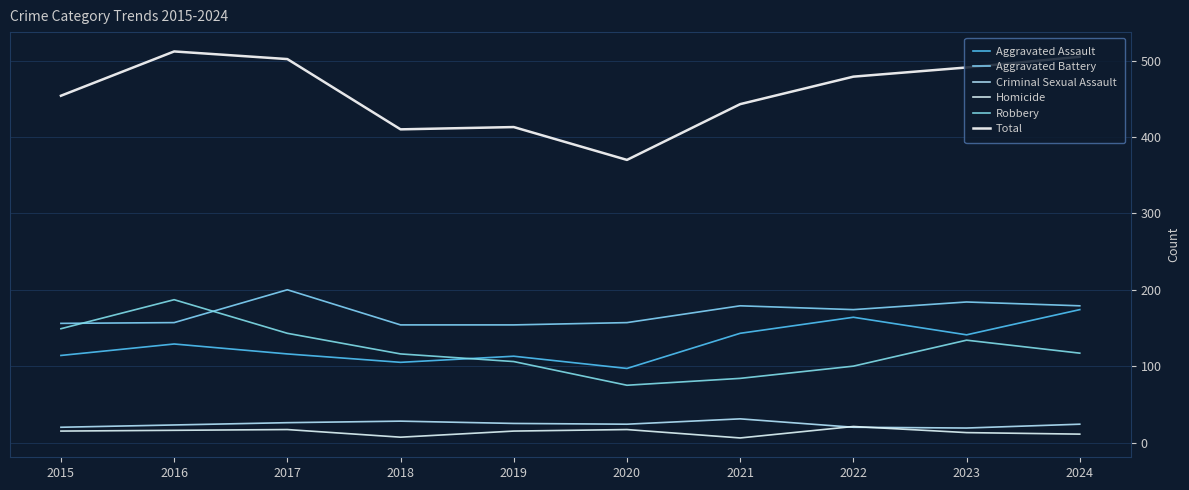

Between 2020 and 2021, which is larger?

2021